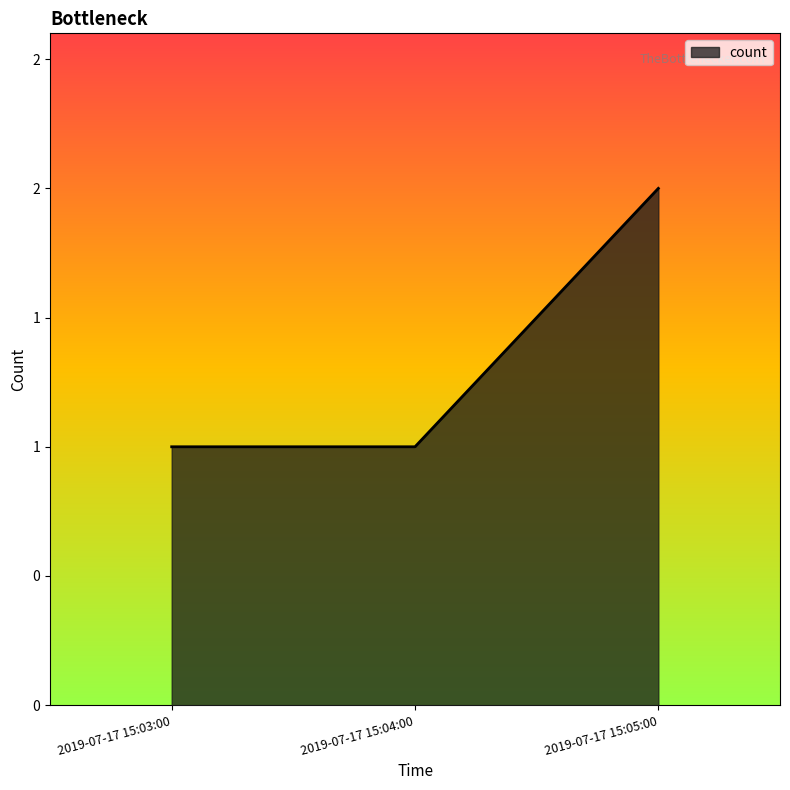

What is the sum of the values at 2019-07-17 15:04:00 and 2019-07-17 15:05:00?

3